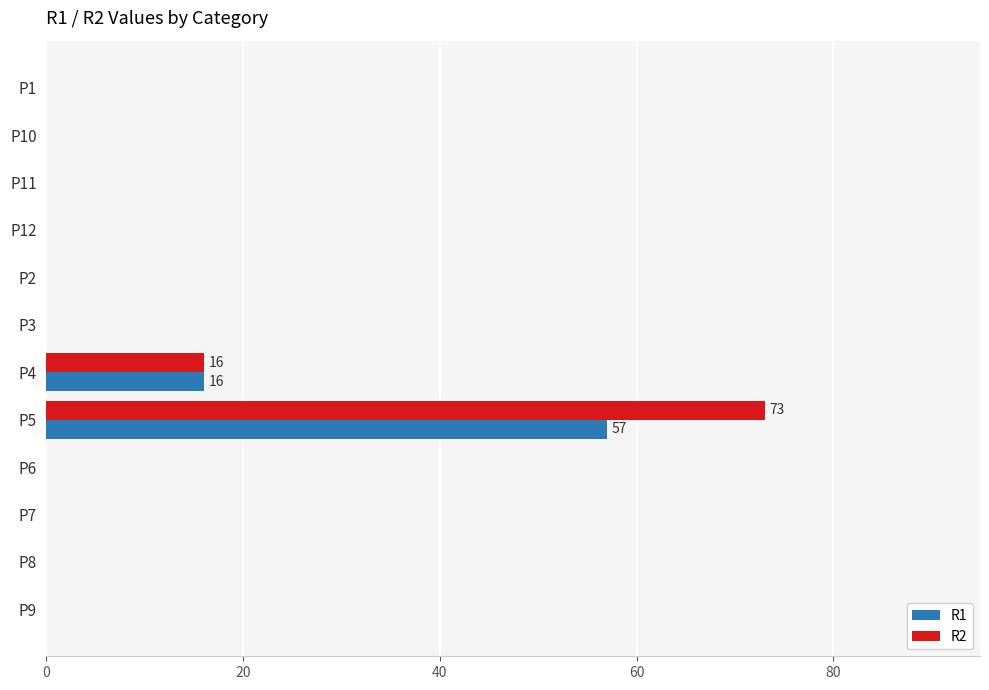

How many series are shown in this chart?

2